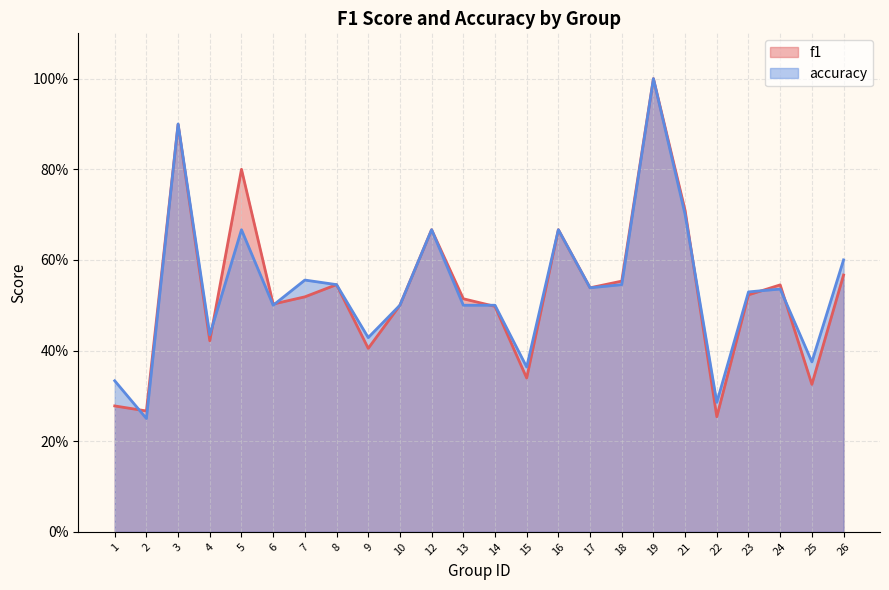

Which series ends up on top after the final intersection of f1 and accuracy?

accuracy